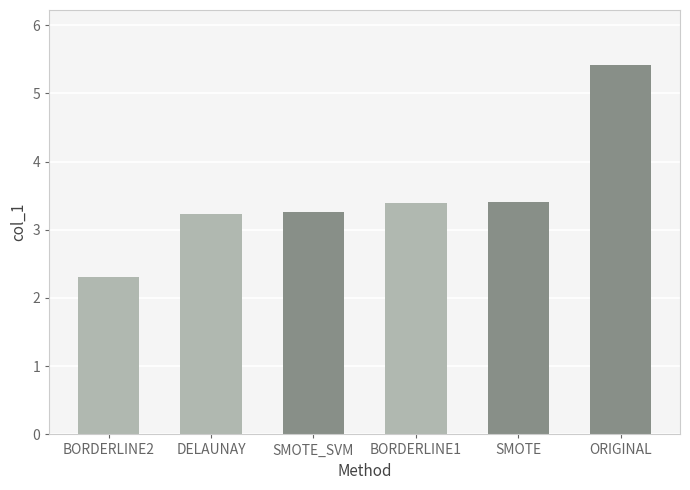

Which category has the highest value across all series?

ORIGINAL